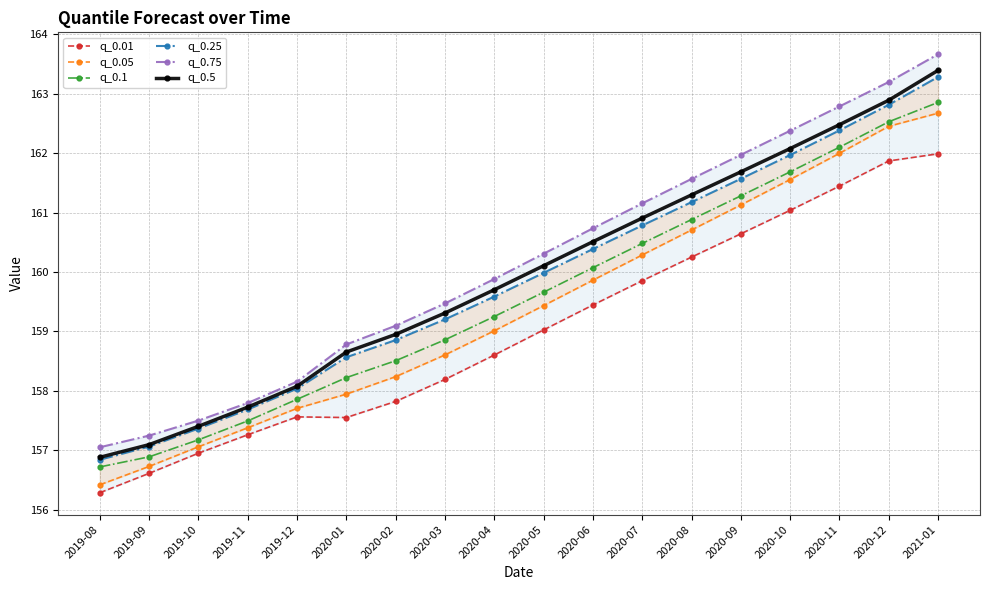

What is the sum of all q_0.1 values?

2872.5